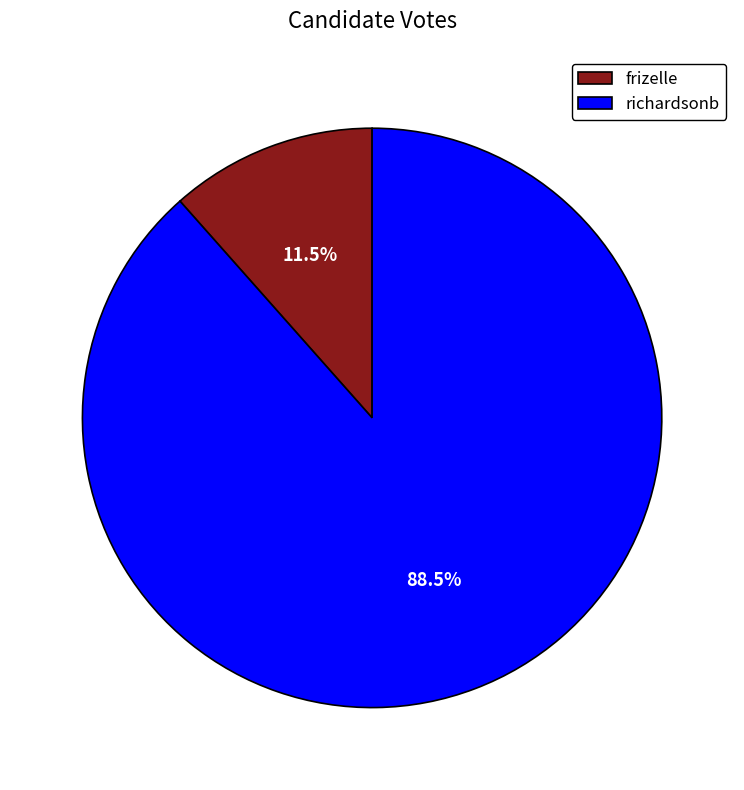

How many segments does this pie chart have?

2